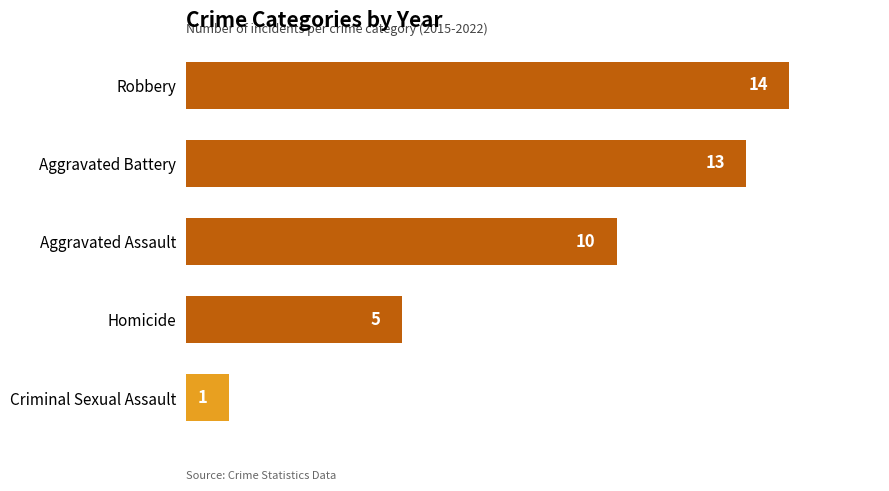

What is the difference between the maximum and second lowest values?

9